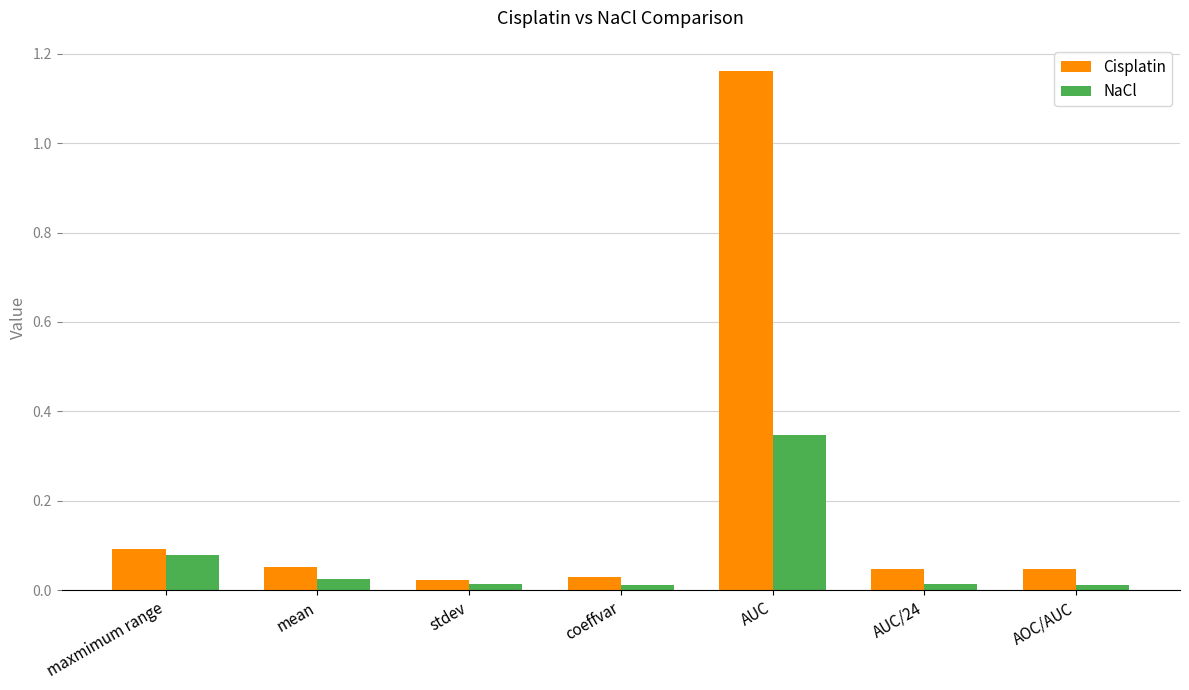

Is the value of Cisplatin at AUC/24 greater than the value of NaCl at coeffvar?

Yes